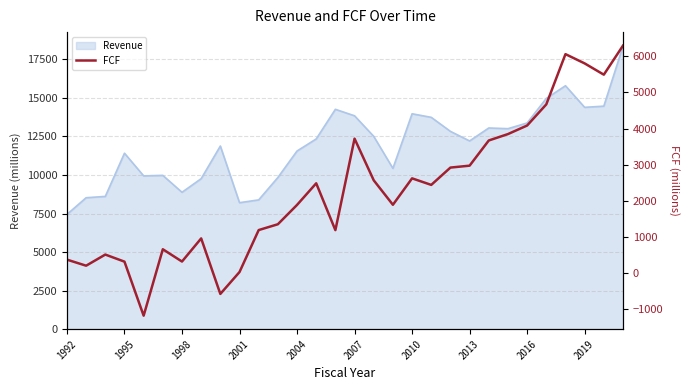

Which category has the lowest value in the Revenue series?

1992